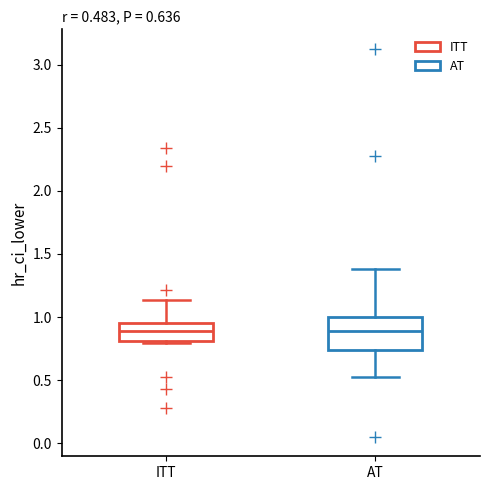

Comparing the boxes themselves (not the whiskers), which one is the tallest?

AT